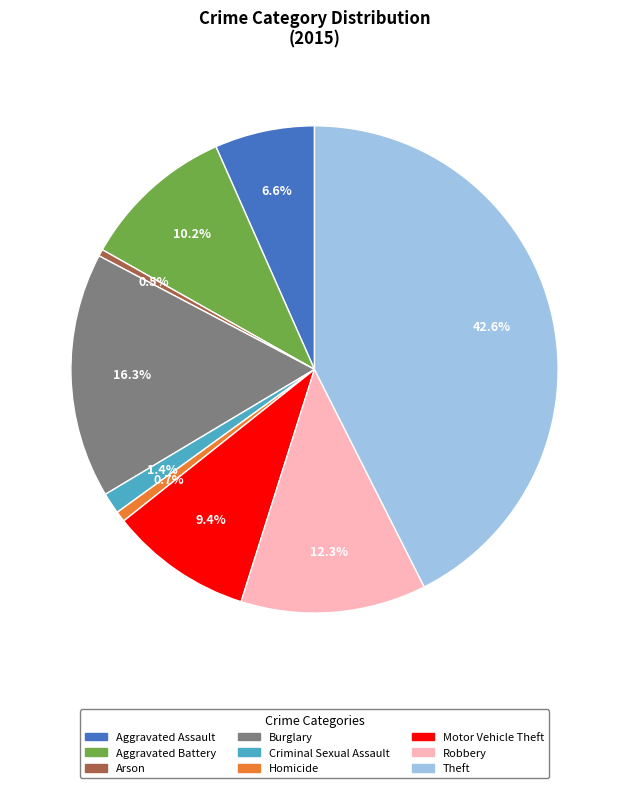

Which category has the biggest portion of the pie?

Theft